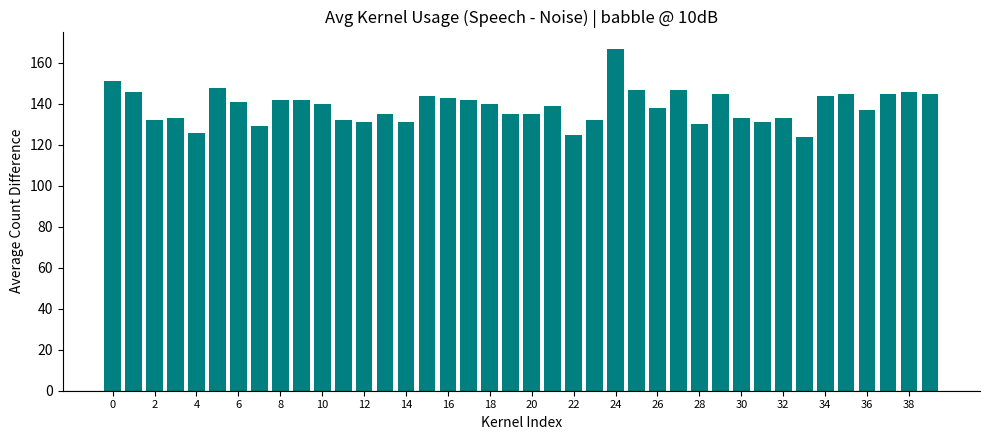

How many categories are shown in the chart?

40